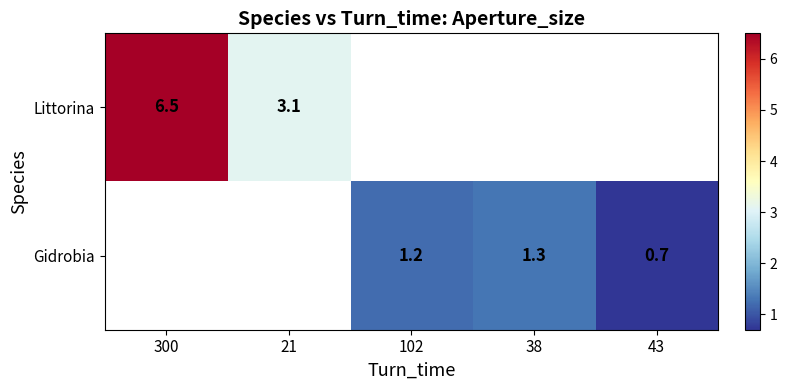

Which label corresponds to the smallest value in the chart?

43